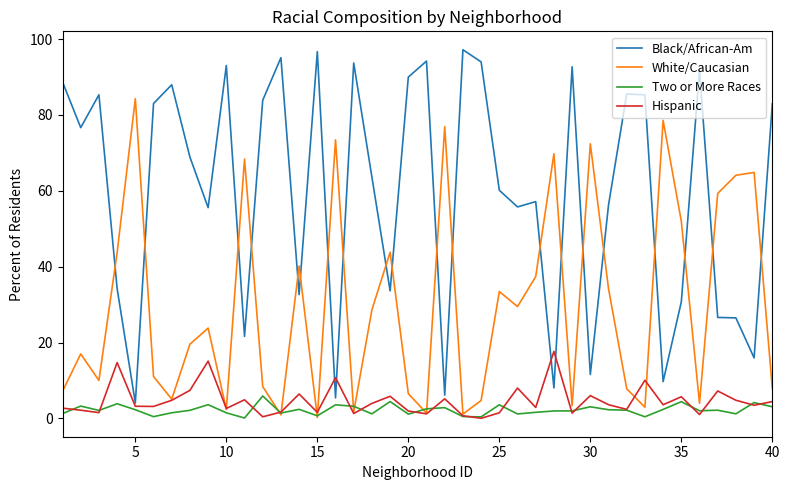

List the series in order of their peak value, highest first.

Black/African-Am, White/Caucasian, Hispanic, Two or More Races